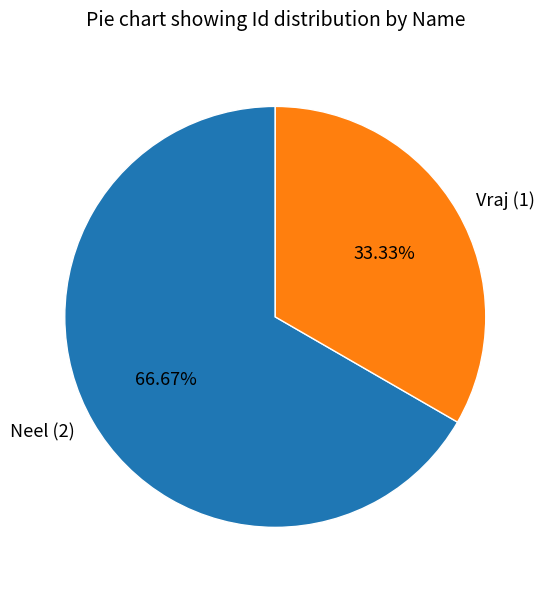

Which has a higher value, Vraj or Neel?

Neel